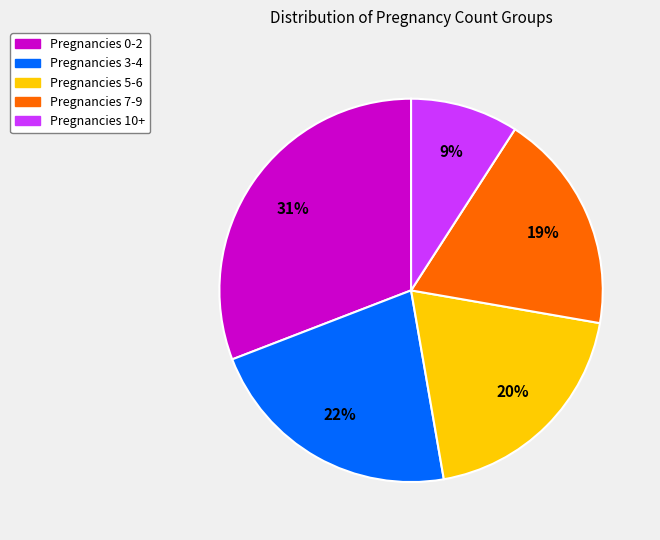

Is there any slice that represents more than half of the pie?

No